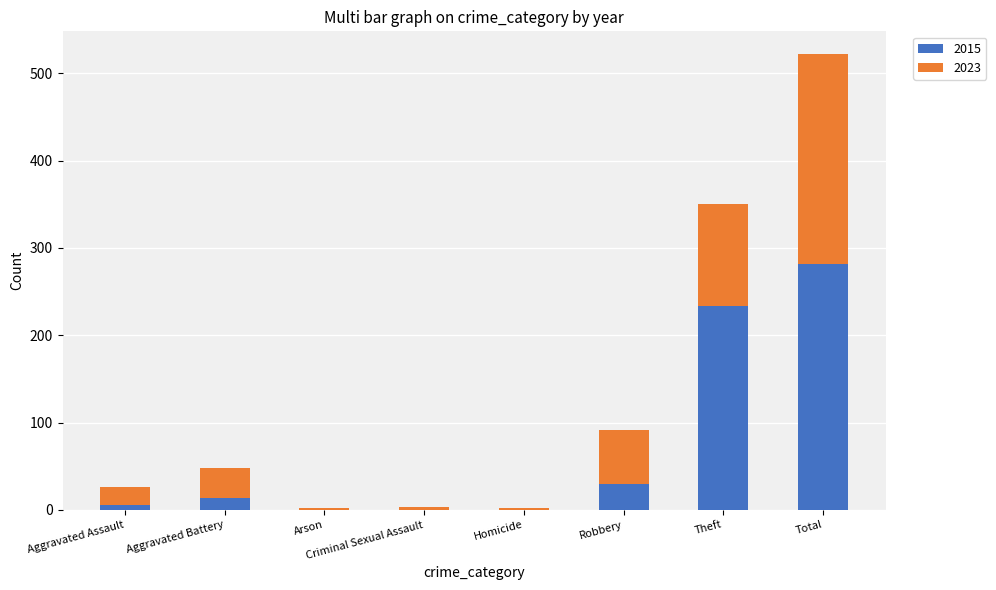

At which label does 2015 reach its peak?

Total